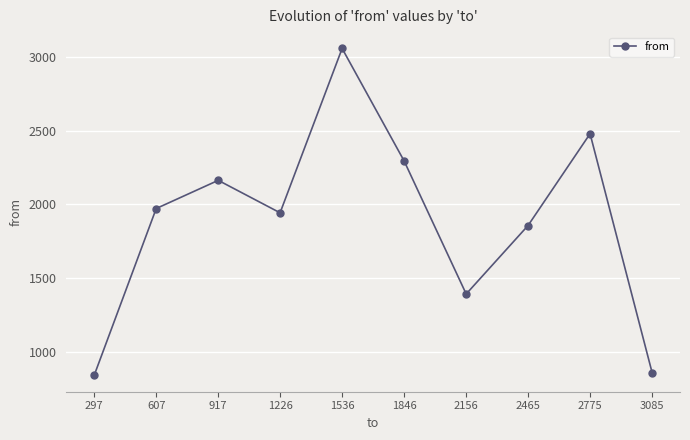

Which category has the highest value across all series?

1536